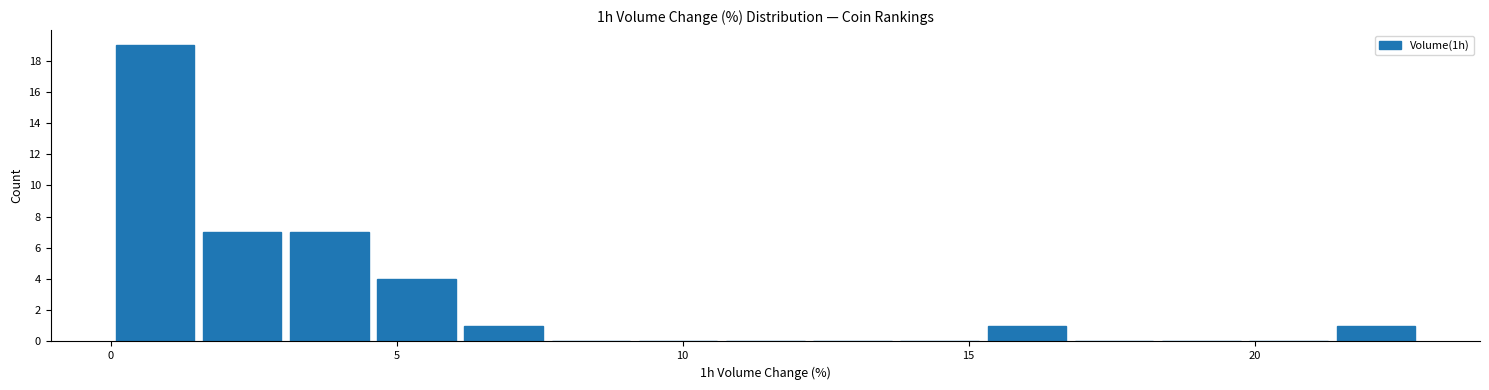

Read against the x-axis, roughly where is the centre of the tallest bar?

1.0